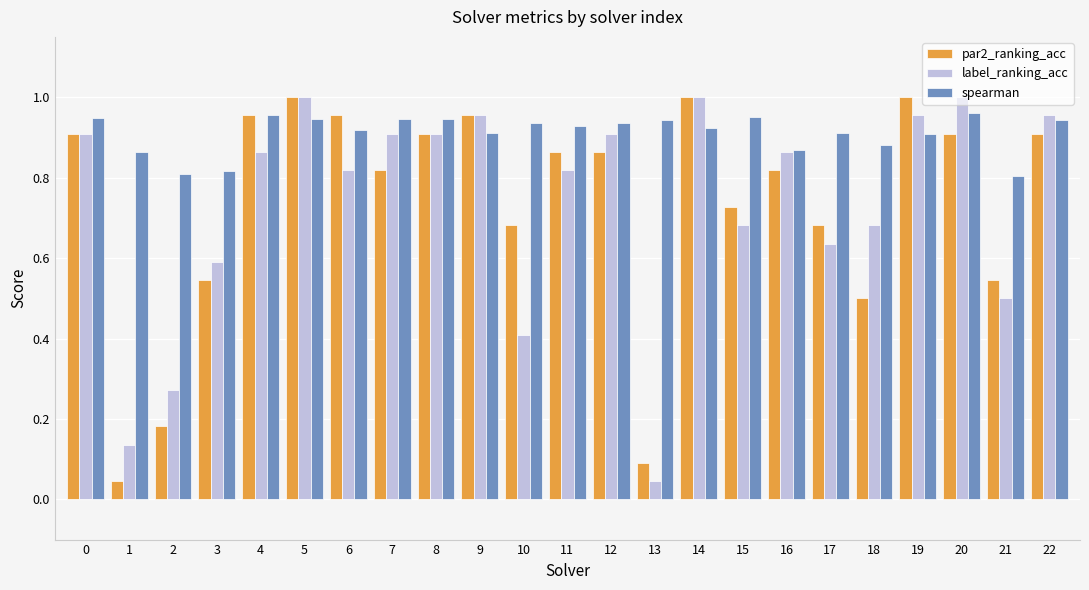

What is the sum of all spearman values?

21.0